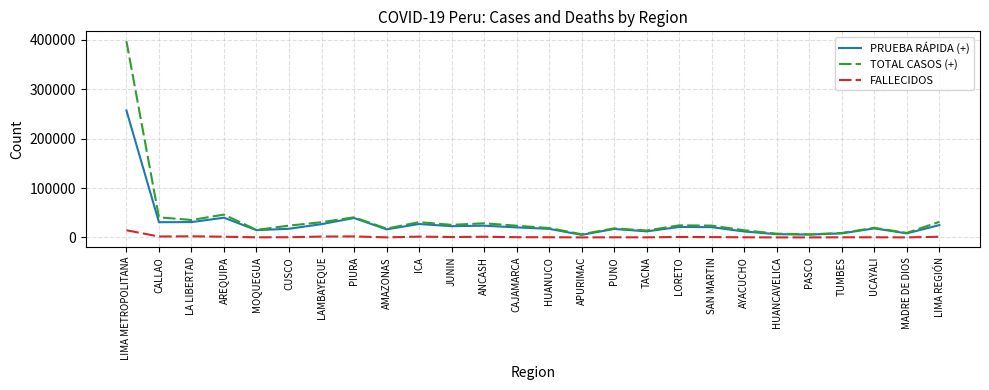

How many categories are shown in the chart?

26